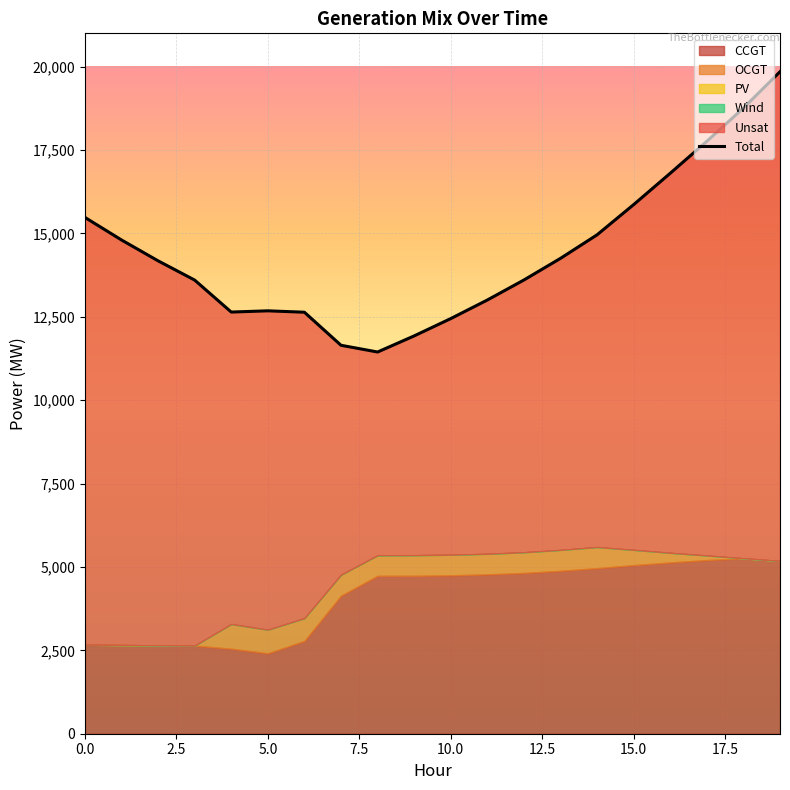

The value at 11 is 4937. True or false?

False